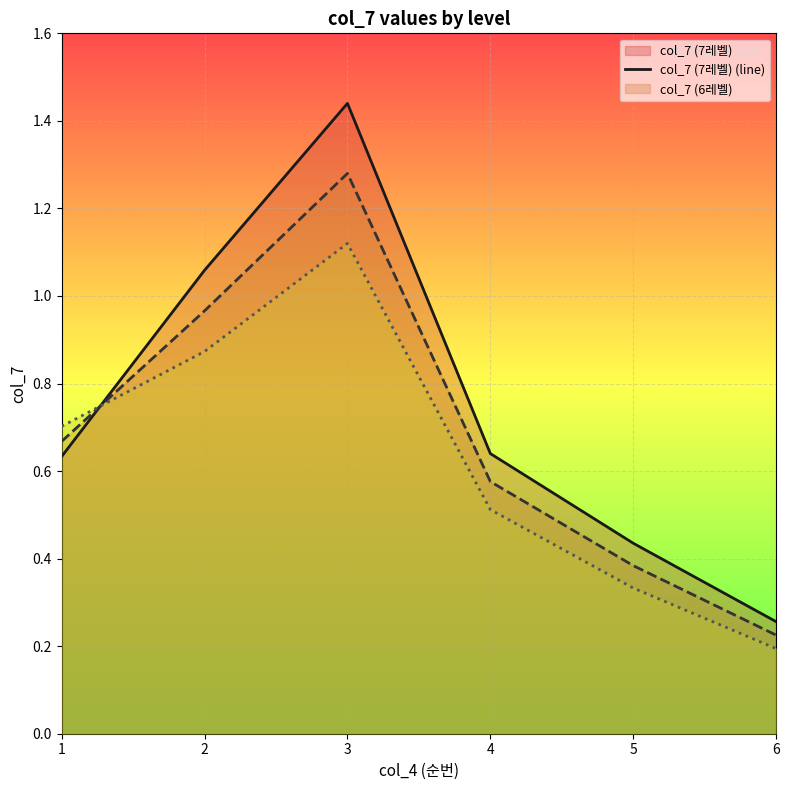

What is the sum of the col_7 (5레벨) (line) values at 2 and 4?

1.4